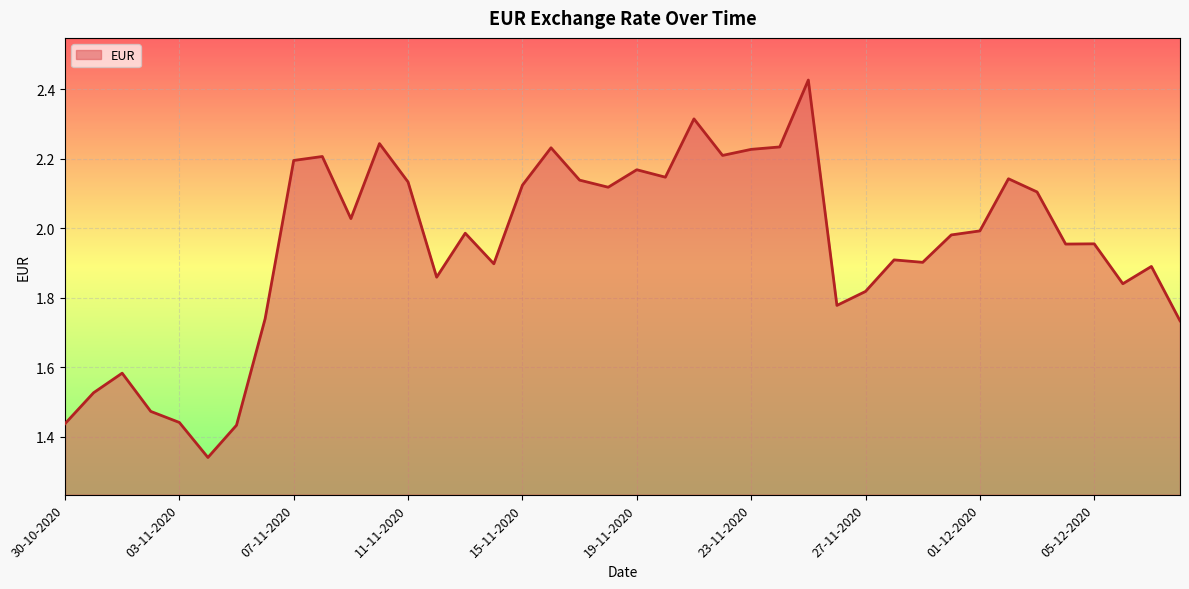

What is the difference between the maximum and minimum values?

1.1